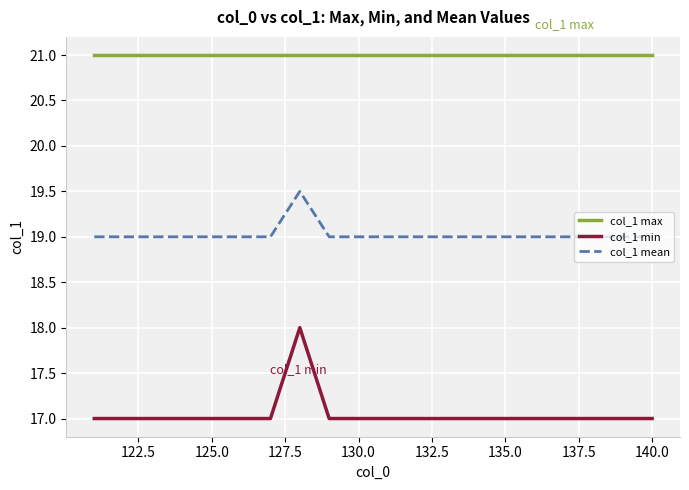

Which series has the largest total across all categories?

col_1 max